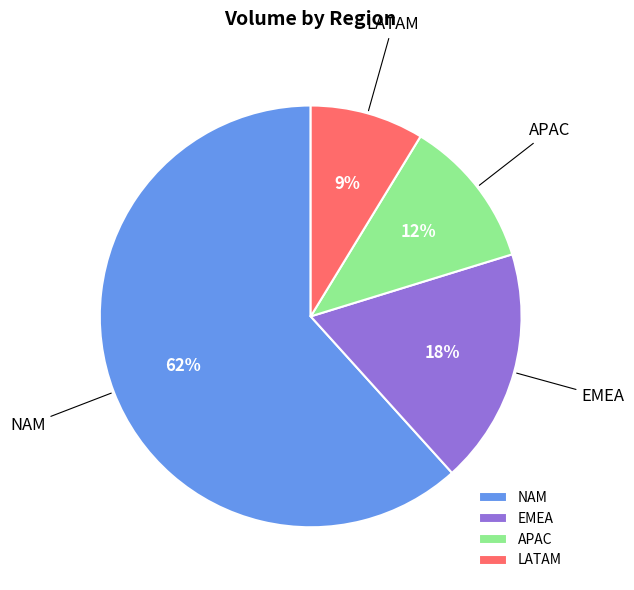

To the nearest percent, what is the average slice percentage?

25%